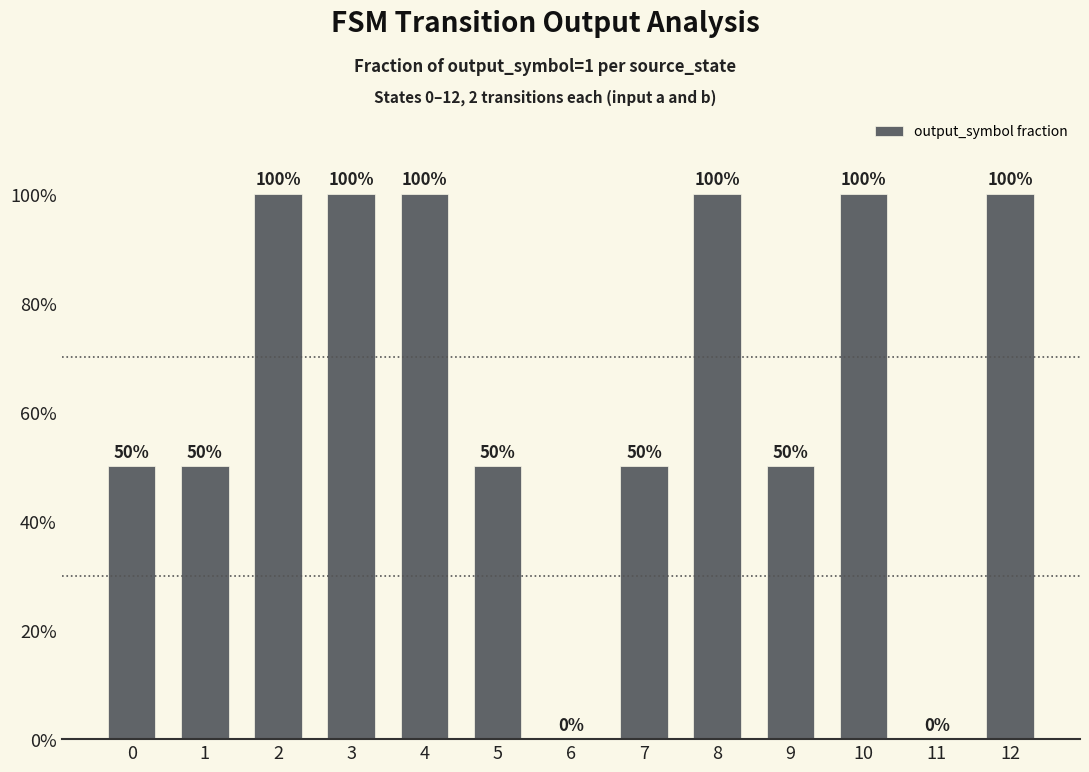

Count the values in the range 0 to 1.

13